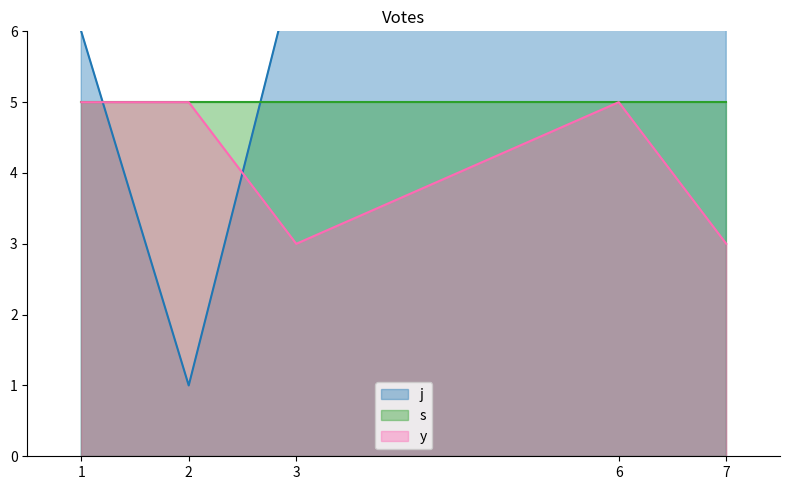

Which category has the lowest value in the j series?

2